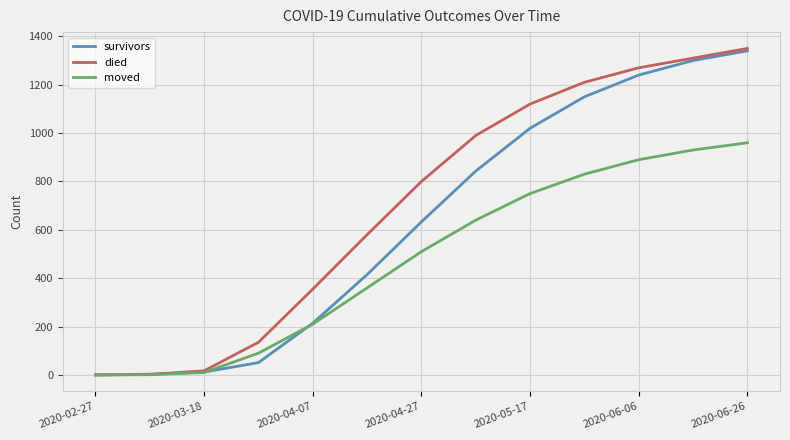

Which series has the largest total across all categories?

died